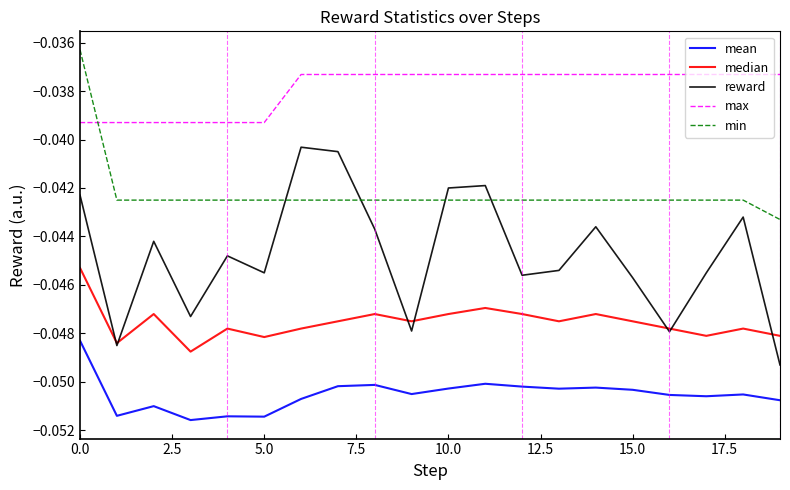

How many lines are shown in the chart?

5